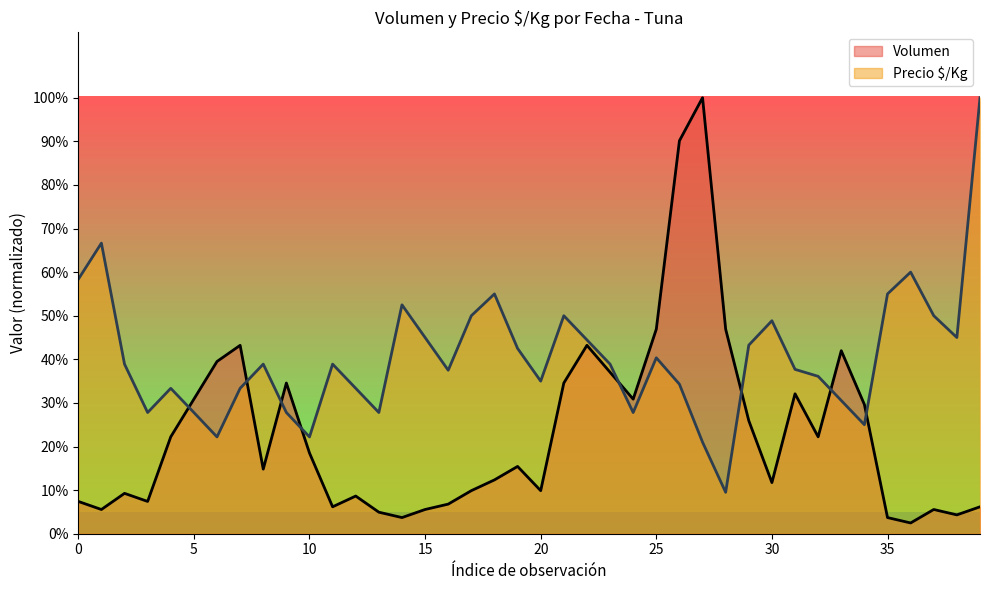

Reading left to right, list all the values displayed in this chart.

Volumen: 0.1	0.1	0.1	0.1	0.2	0.3	0.4	0.4	0.1	0.3	0.2	0.1	0.1	0.0	0.0	0.1	0.1	0.1	0.1	0.2	0.1	0.3	0.4	0.4	0.3	0.5	0.9	1.0	0.5	0.3	0.1	0.3	0.2	0.4	0.3	0.0	0.0	0.1	0.0	0.1
Precio $/Kg: 0.6	0.7	0.4	0.3	0.3	0.3	0.2	0.3	0.4	0.3	0.2	0.4	0.3	0.3	0.5	0.5	0.4	0.5	0.6	0.4	0.3	0.5	0.4	0.4	0.3	0.4	0.3	0.2	0.1	0.4	0.5	0.4	0.4	0.3	0.2	0.6	0.6	0.5	0.5	1.0